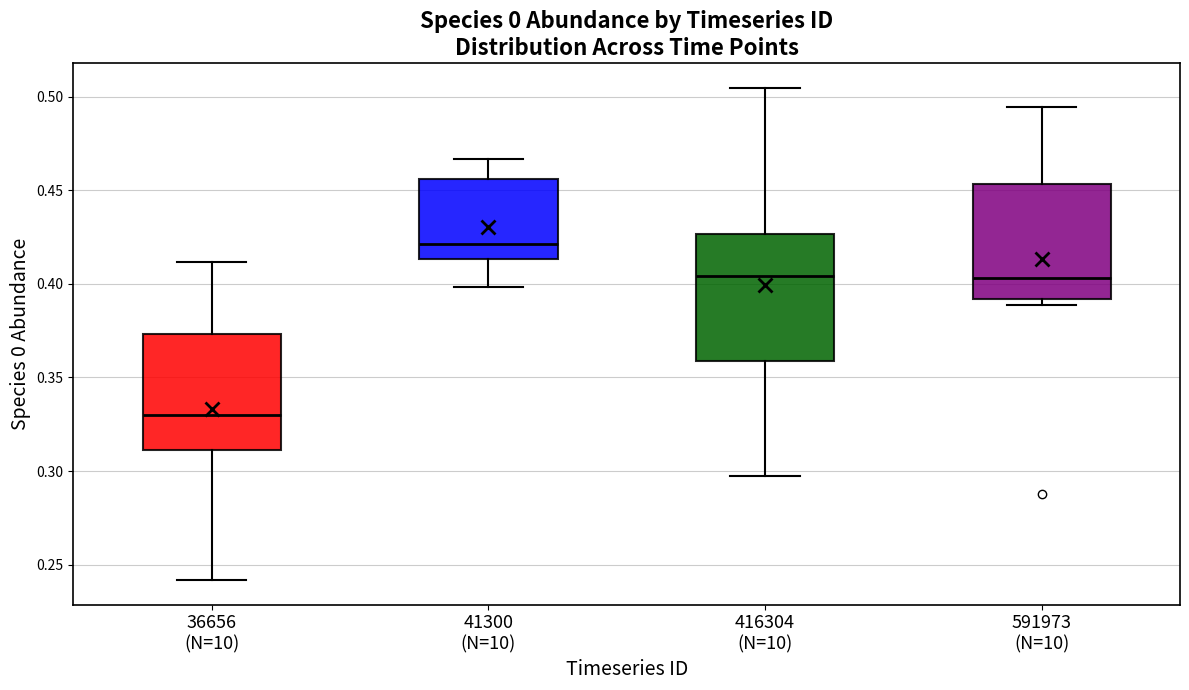

Which box has the highest median line?

41300 (N=10)